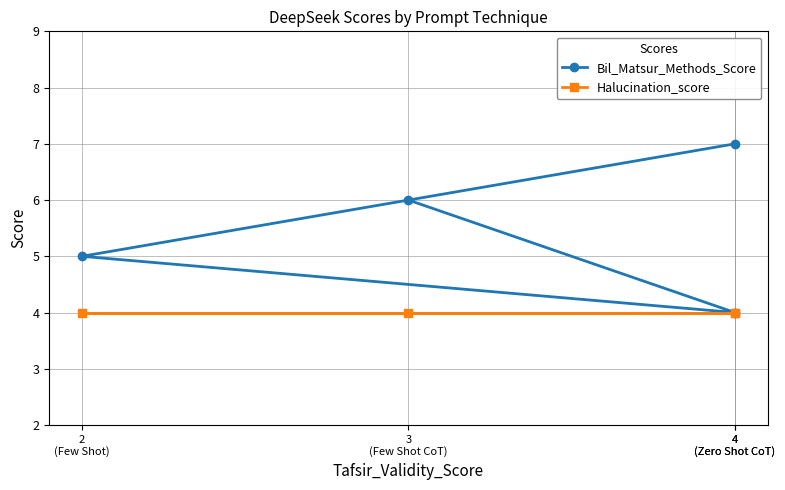

Where does the Bil_Matsur_Methods_Score series first go above 6?

4
(Zero Shot CoT)